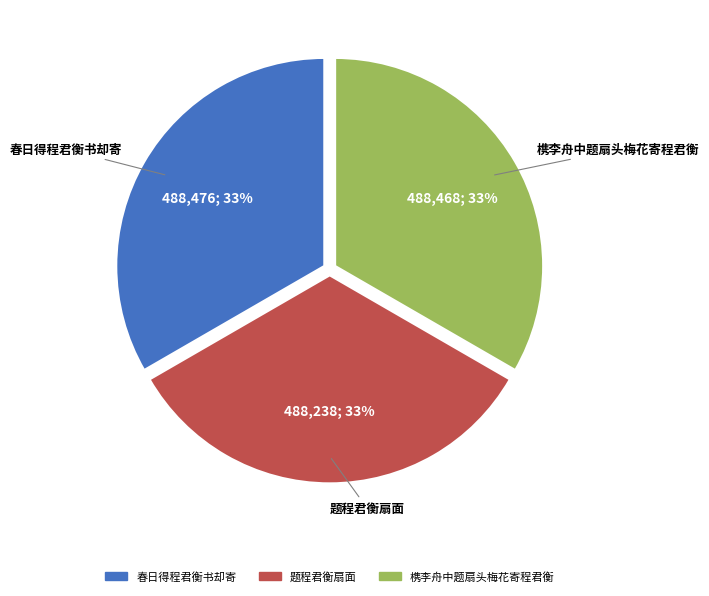

Approximately how many times larger is the value at 春日得程君衡书却寄 compared to 题程君衡扇面?

1.0